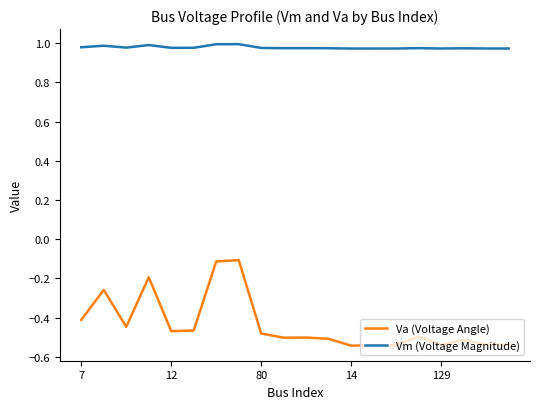

Which series has the largest range (max minus min)?

Va (Voltage Angle)